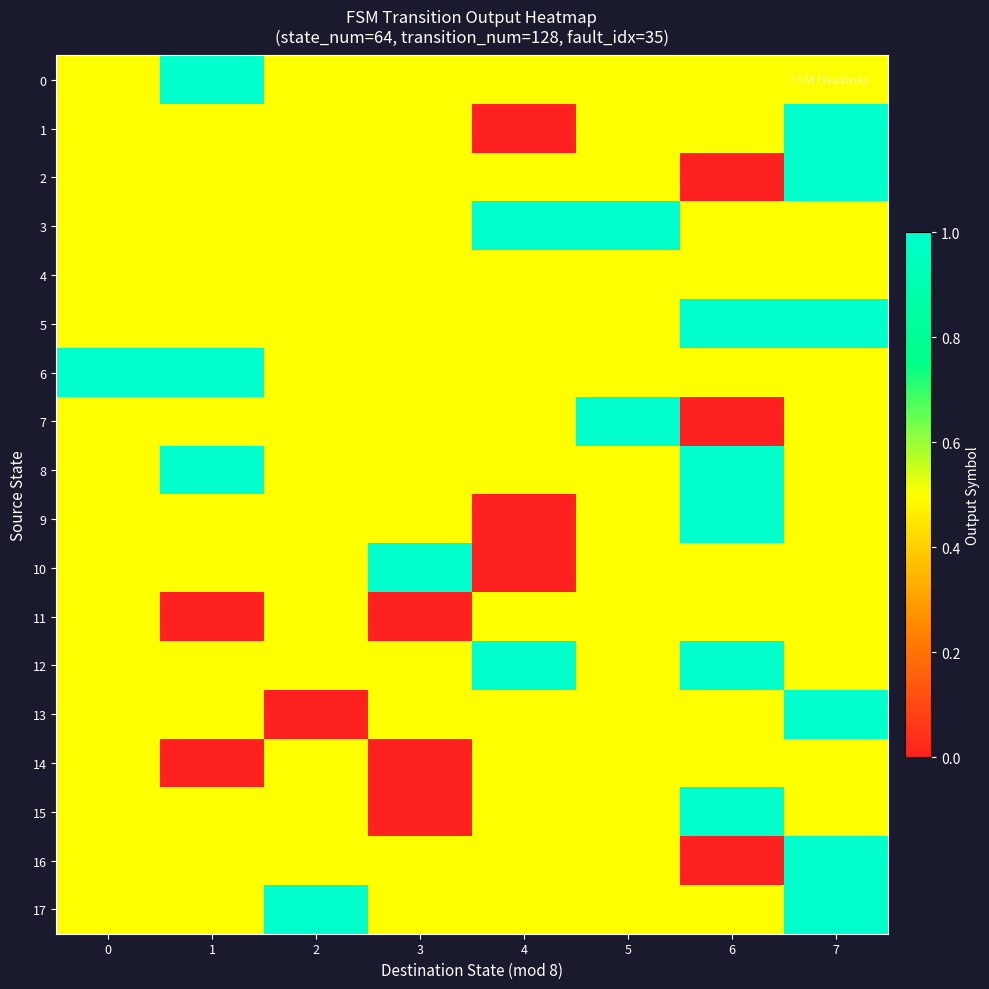

Rank the series at 5 from lowest to highest value.

0, 1, 2, 4, 5, 6, 8, 9, 10, 11, 12, 13, 14, 15, 16, 17, 3, 7